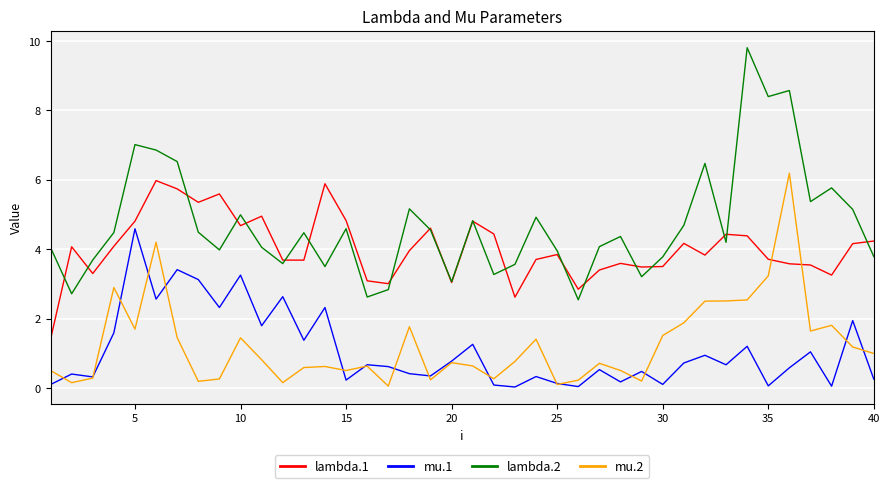

Which series has the largest range (max minus min)?

lambda.2